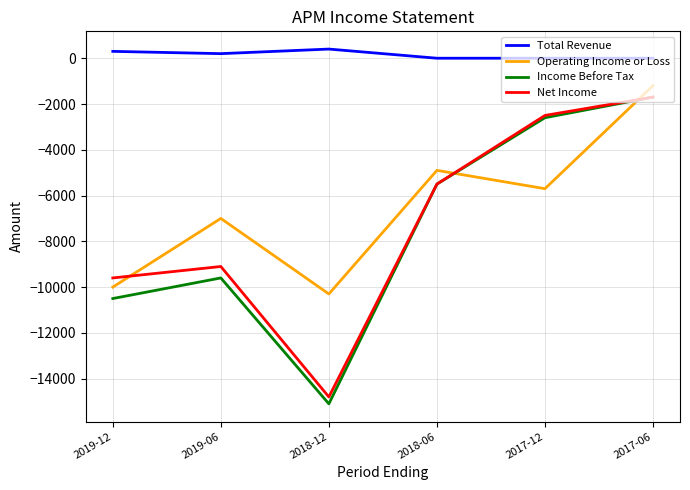

Which series has the largest range (max minus min)?

Income Before Tax